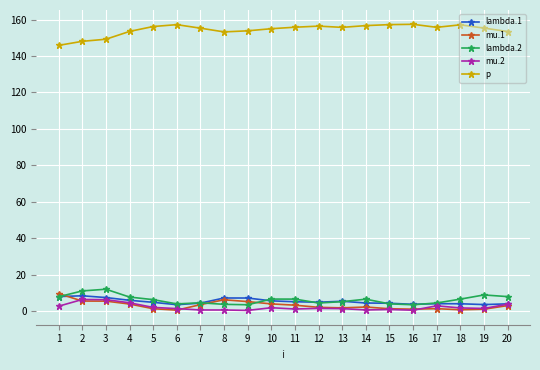

How many lines are shown in the chart?

5